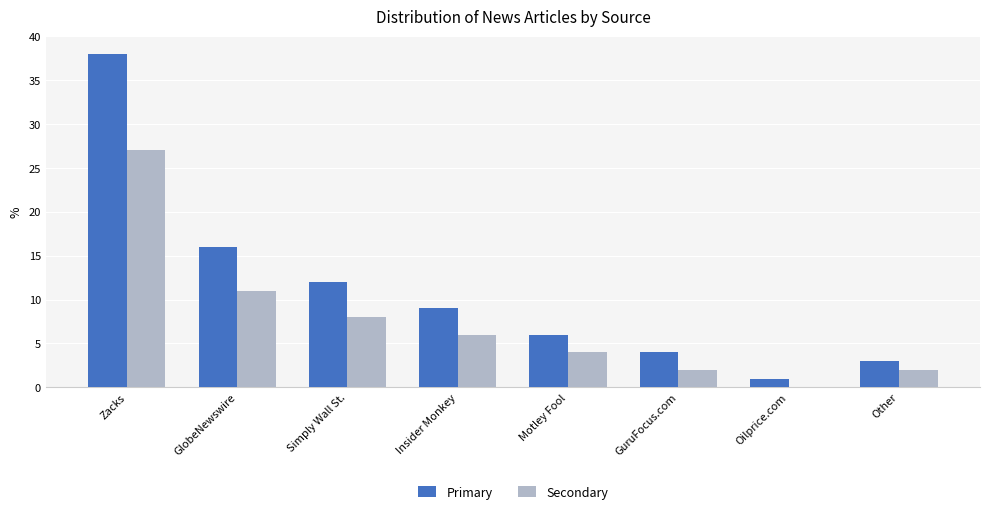

Which series changed the most between GlobeNewswire and Motley Fool?

Primary